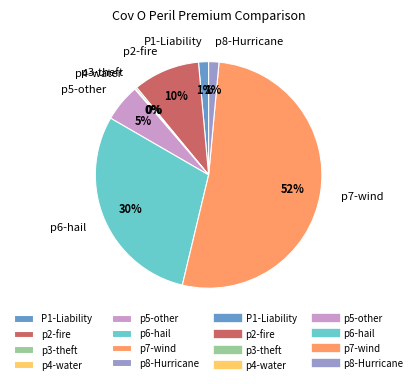

To the nearest percent, what portion does P1-Liability represent?

1%